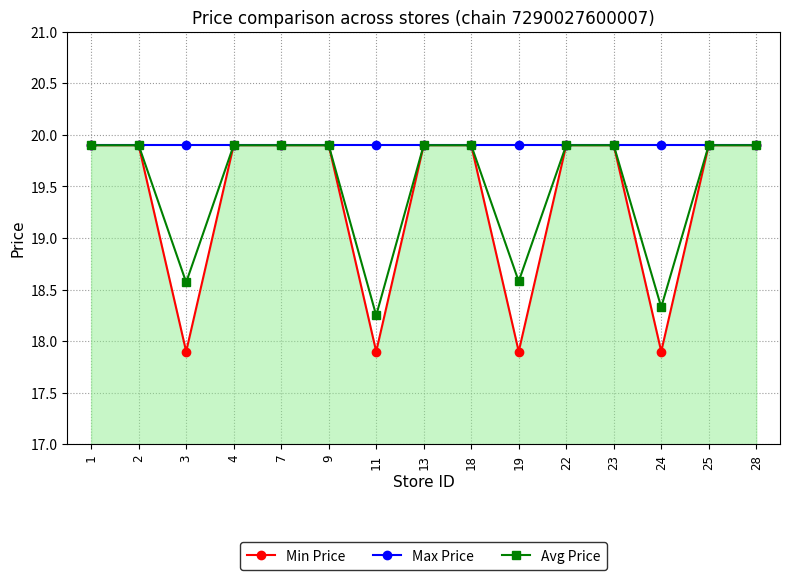

List the series in order of their overall mean, lowest first.

Min Price, Avg Price, Max Price